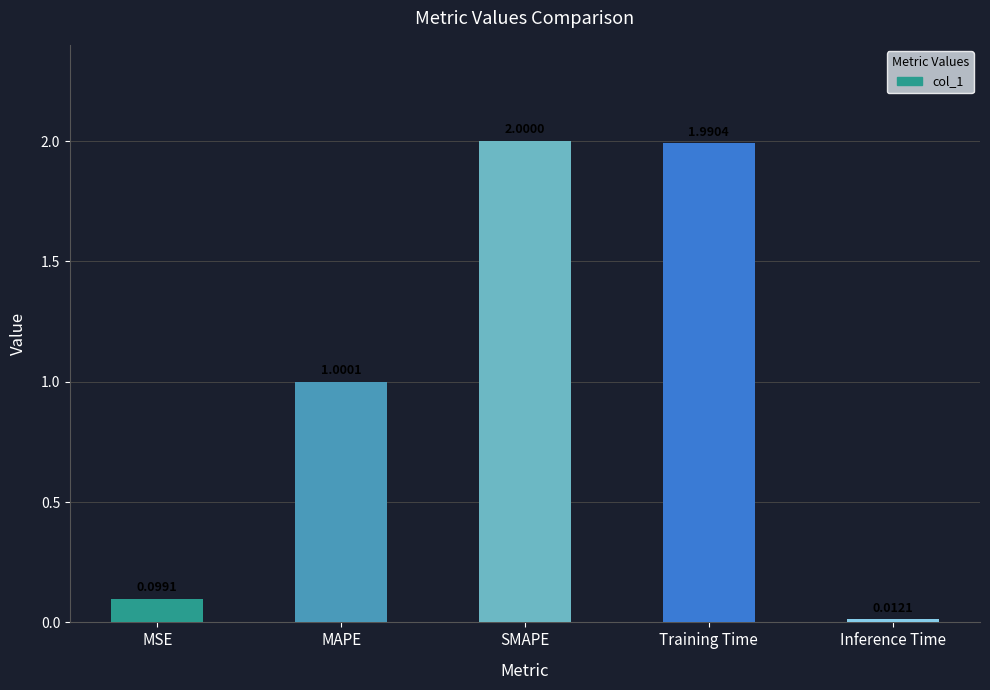

What is the ratio of the value at Training Time to the value at SMAPE?

1.0